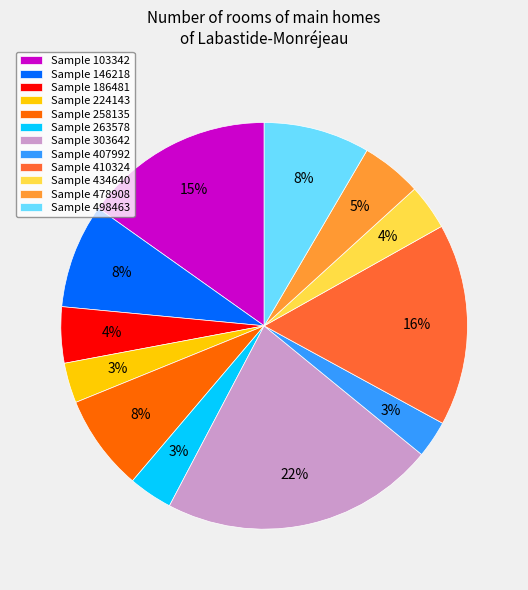

What percentage is the Sample 303642 slice, to the nearest percent?

22%